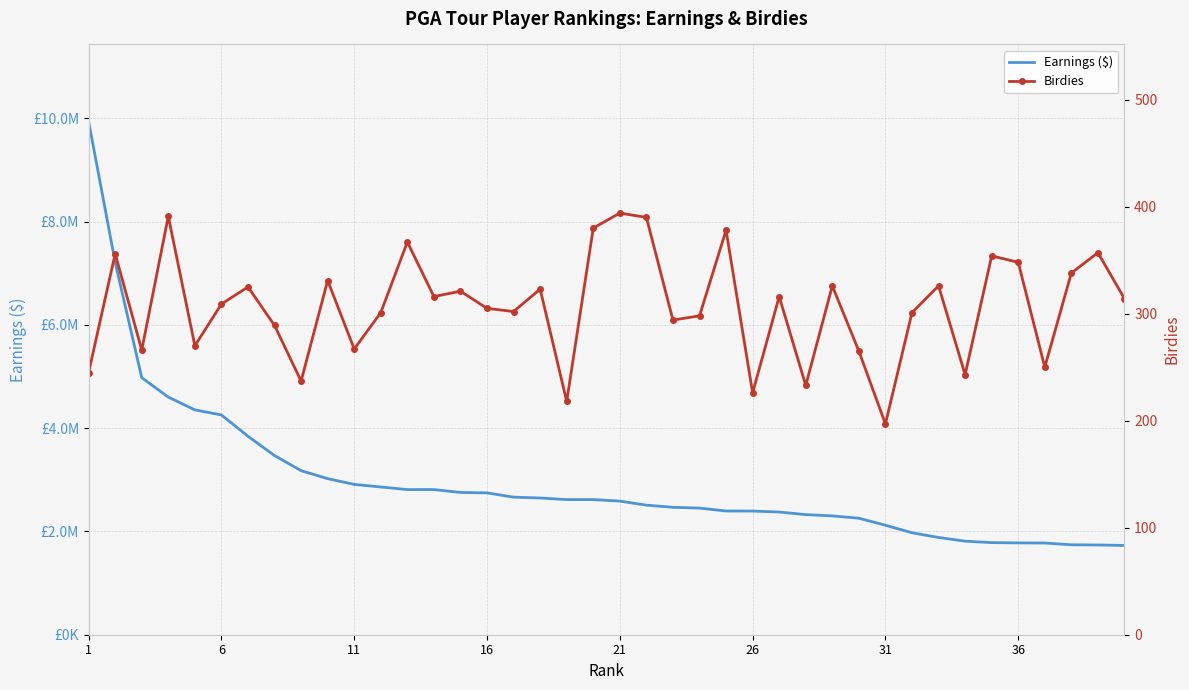

In Birdies, how many points are lower than both neighbors (excluding endpoints)?

13